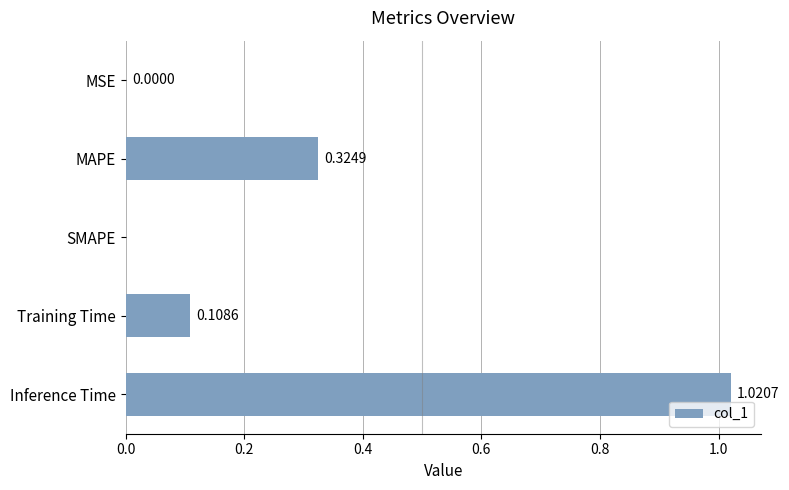

Which has a higher value, MSE or Training Time?

Training Time